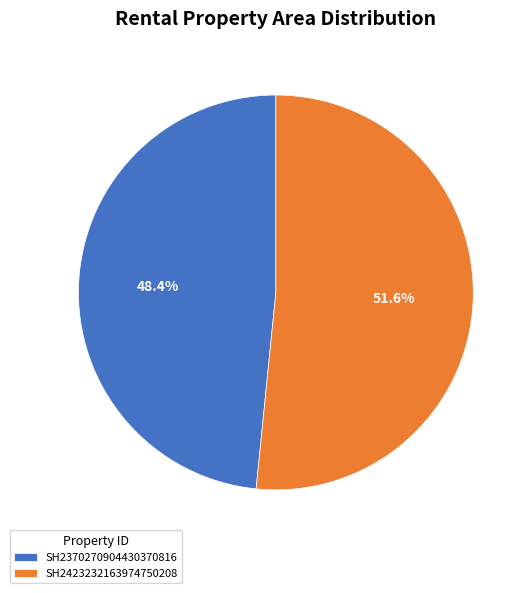

Which slice is the smallest?

SH2370270904430370816